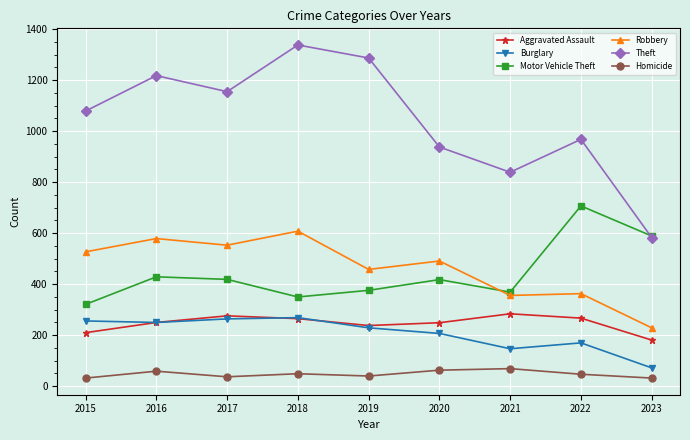

At which category is the sum across all series the highest?

2018